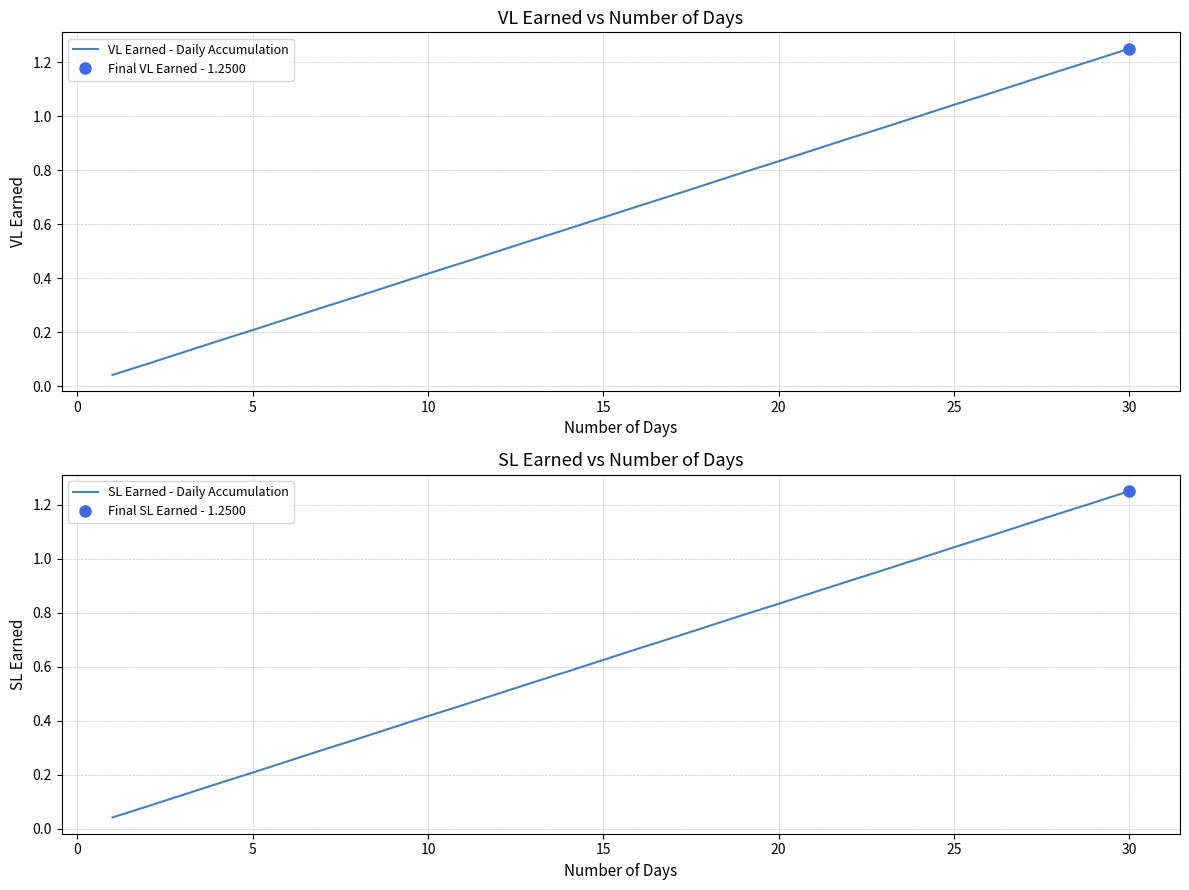

True or false: VL Earned - Daily Accumulation has a value of 0.2 at 5.

True